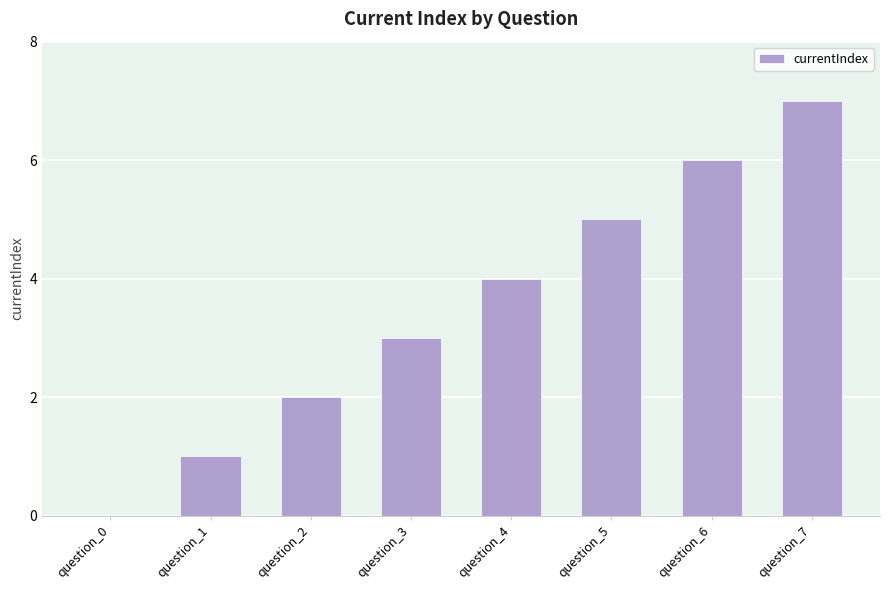

Reading right to left, extract all data points from this chart.

question_7=7	question_6=6	question_5=5	question_4=4	question_3=3	question_2=2	question_1=1	question_0=0